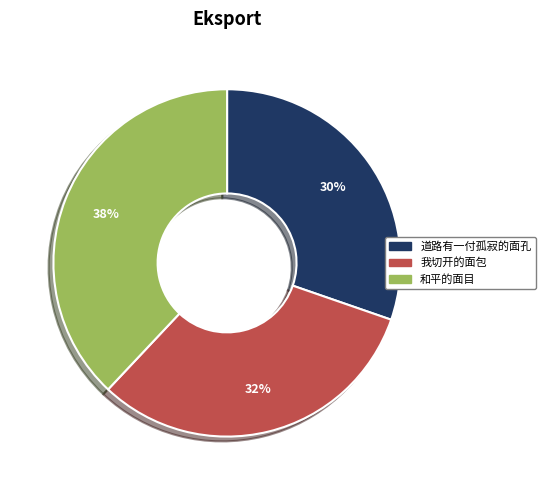

How many slices are in this pie chart?

3